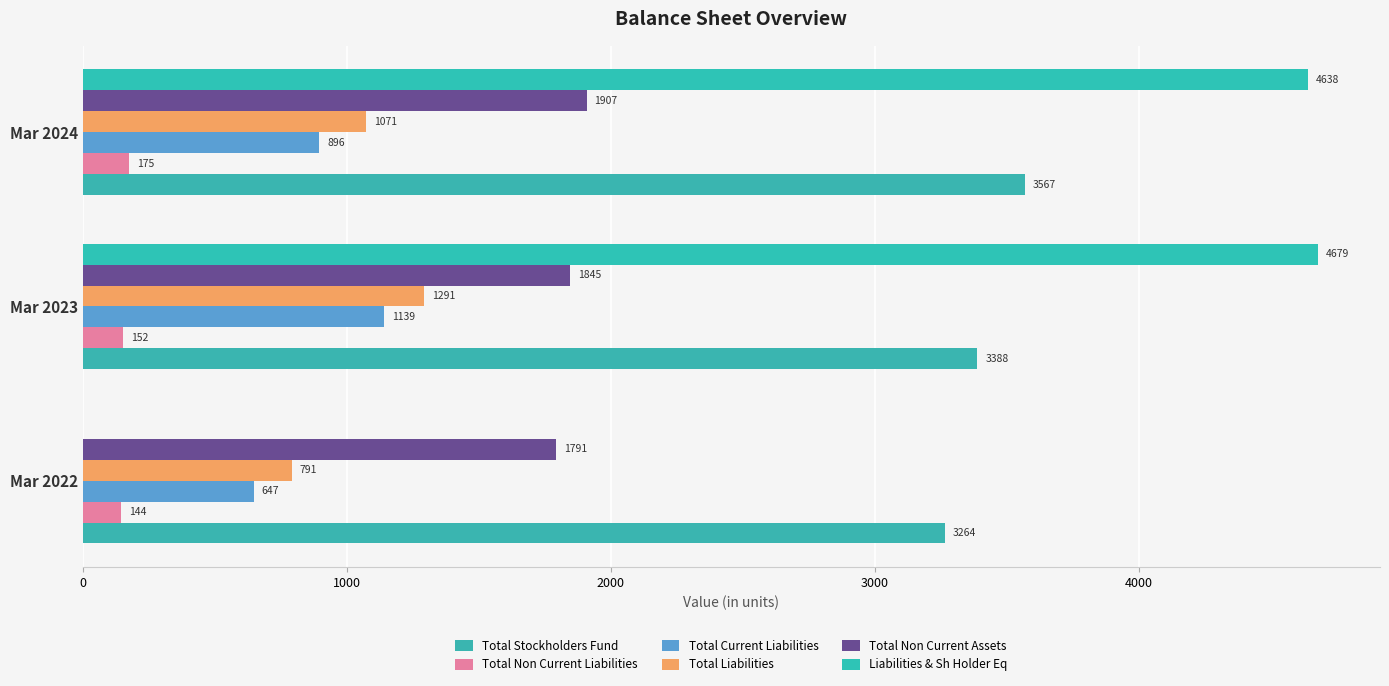

Reading right to left, what are all the values shown in this chart?

Total Stockholders Fund: 3567.4	3388.0	3264.3
Total Non Current Liabilities: 175.3	151.8	143.8
Total Current Liabilities: 895.8	1139.3	647.4
Total Liabilities: 1071.0	1291.0	791.2
Total Non Current Assets: 1907.5	1845.0	1791.1
Liabilities & Sh Holder Eq: 4638.4	4679.0	0.0